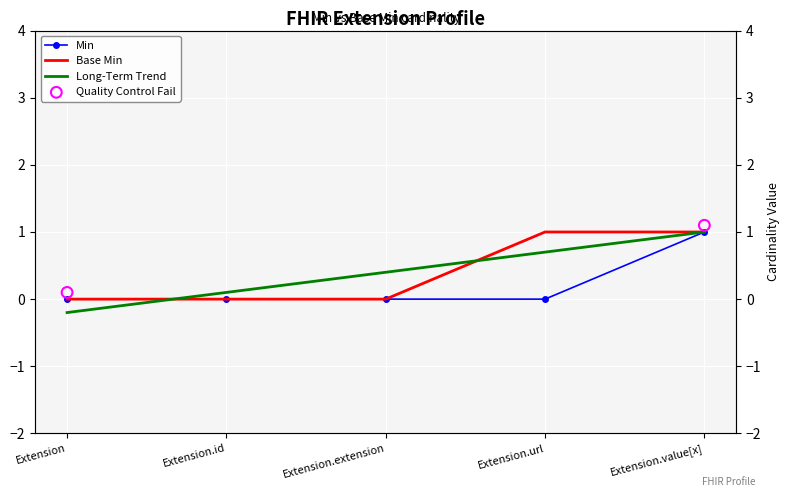

At which category is the sum across all series the highest?

Extension.value[x]